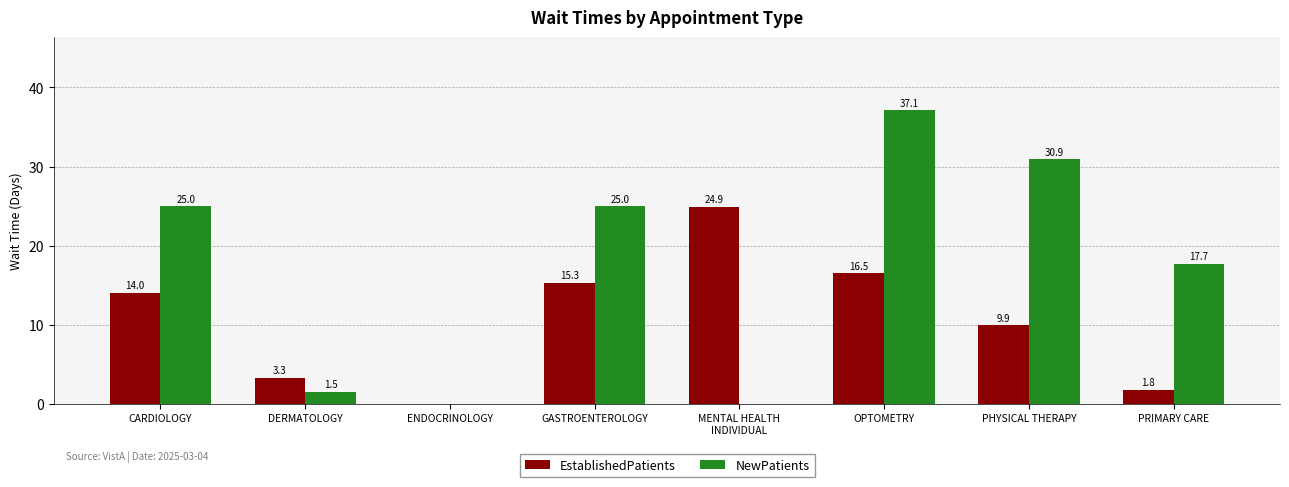

The value of EstablishedPatients at OPTOMETRY is 16.5. True or false?

True